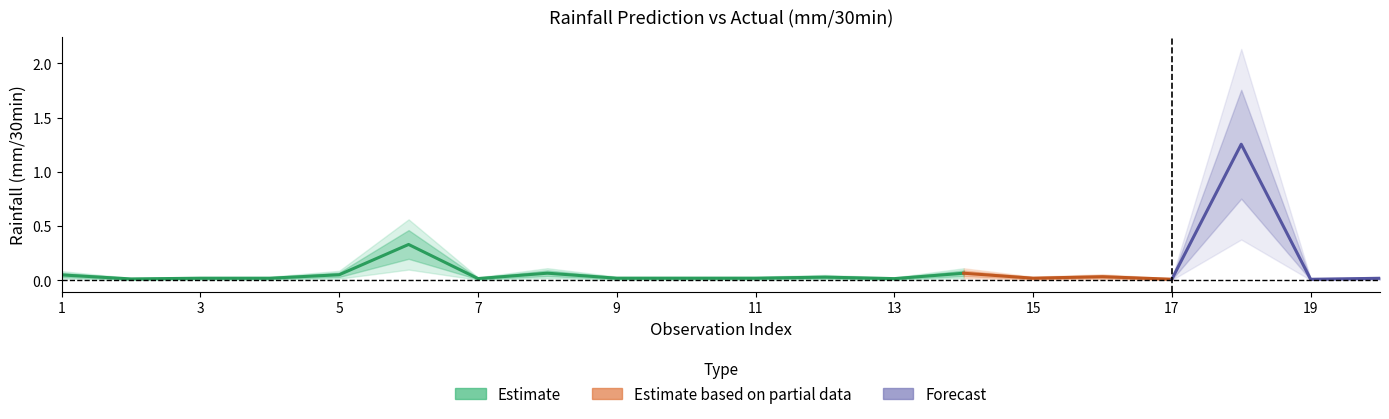

What is the difference between the maximum and minimum values in the Predicted next batch rainfall (mm/30min) series?

1.2